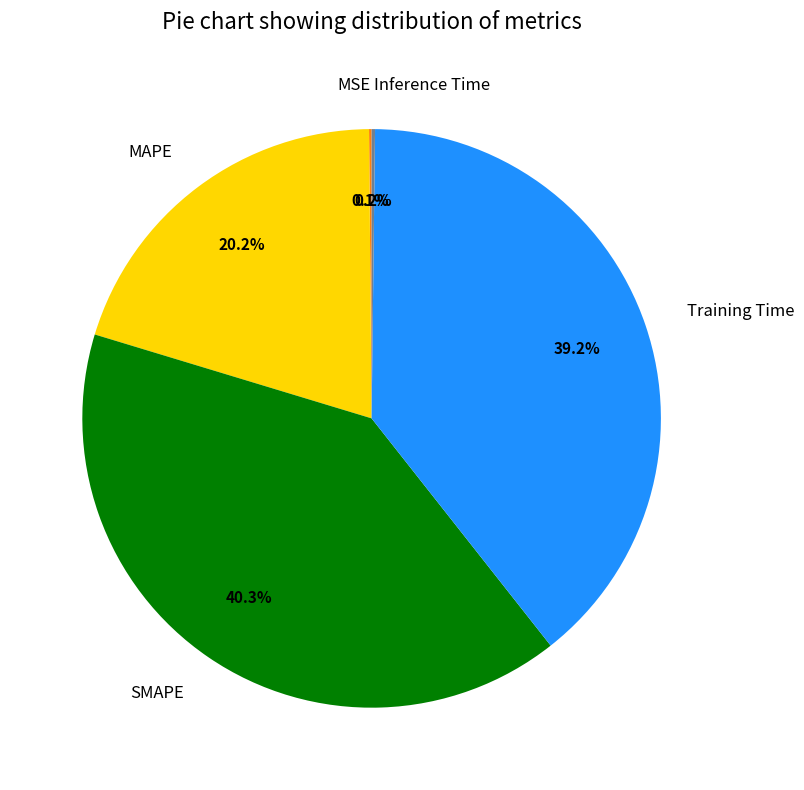

Is it true that MAPE is 8% of the pie?

False